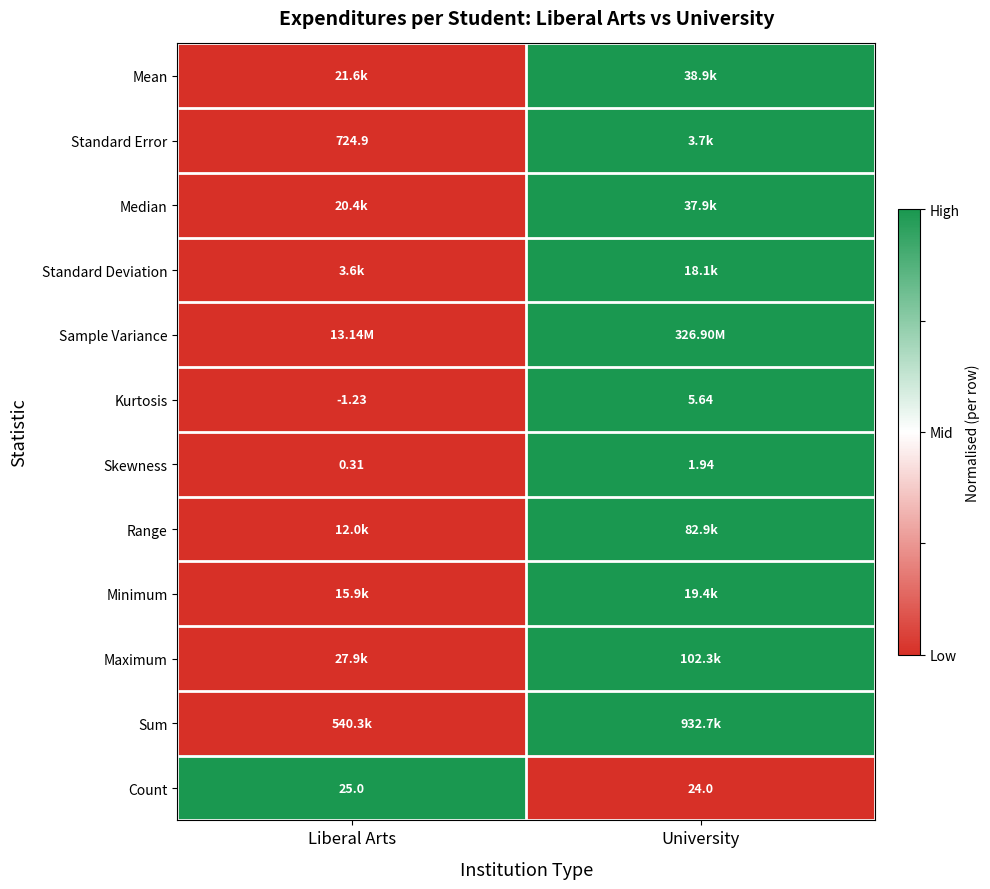

At which label does Kurtosis reach its minimum?

Liberal Arts